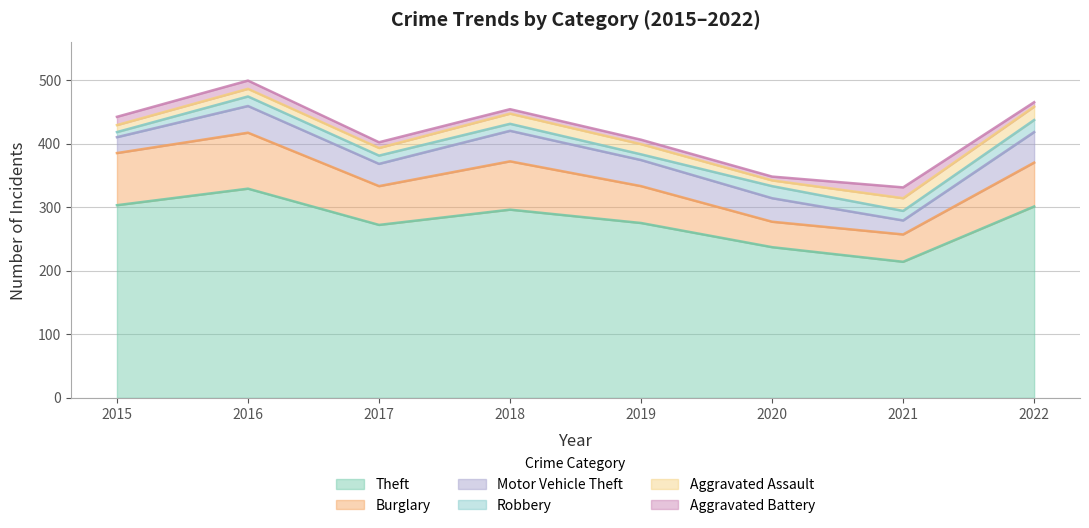

Reading left to right, extract all data points from this chart.

Theft: 303	329	272	296	275	237	214	301
Burglary: 82	88	61	76	58	40	43	69
Motor Vehicle Theft: 25	42	35	48	41	37	22	48
Robbery: 8	15	13	11	9	19	15	19
Aggravated Assault: 11	12	12	16	16	9	20	21
Aggravated Battery: 13	13	9	7	7	6	17	7